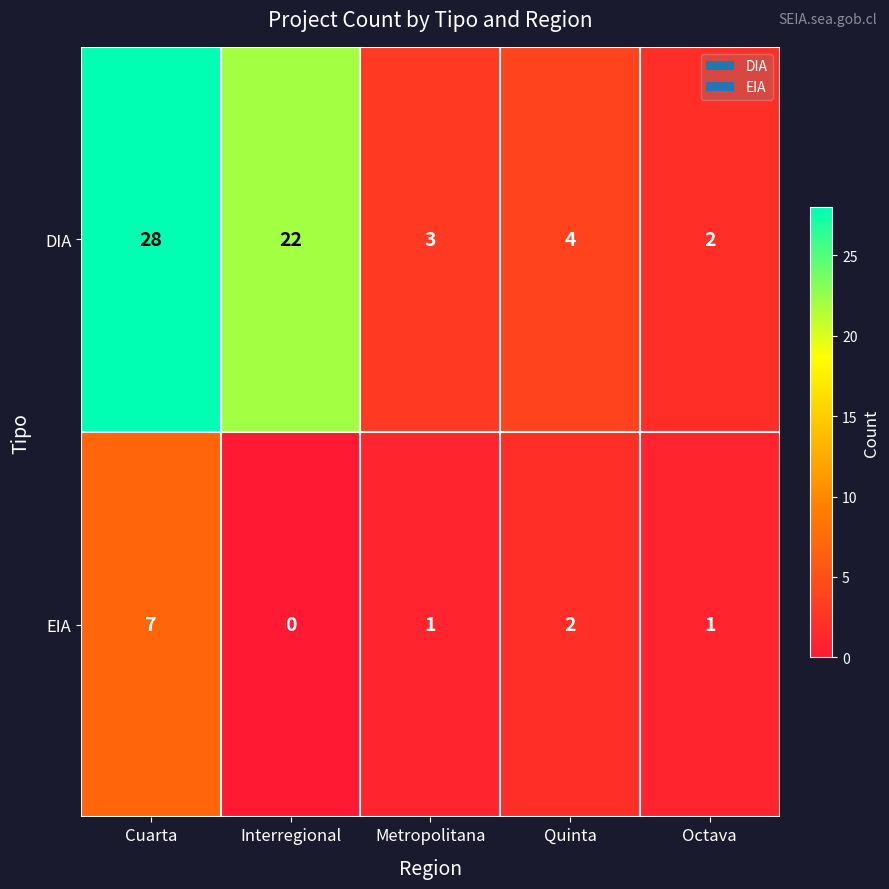

Which label corresponds to the largest value in the chart?

Cuarta